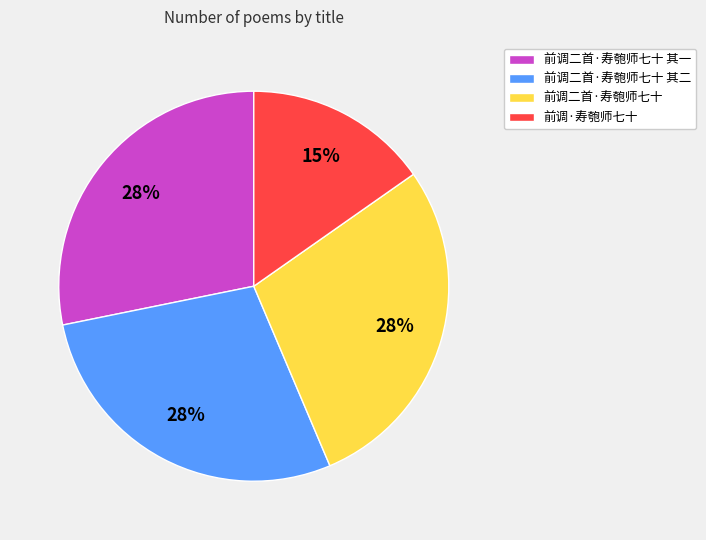

Which slice is the smallest?

前调·寿匏师七十